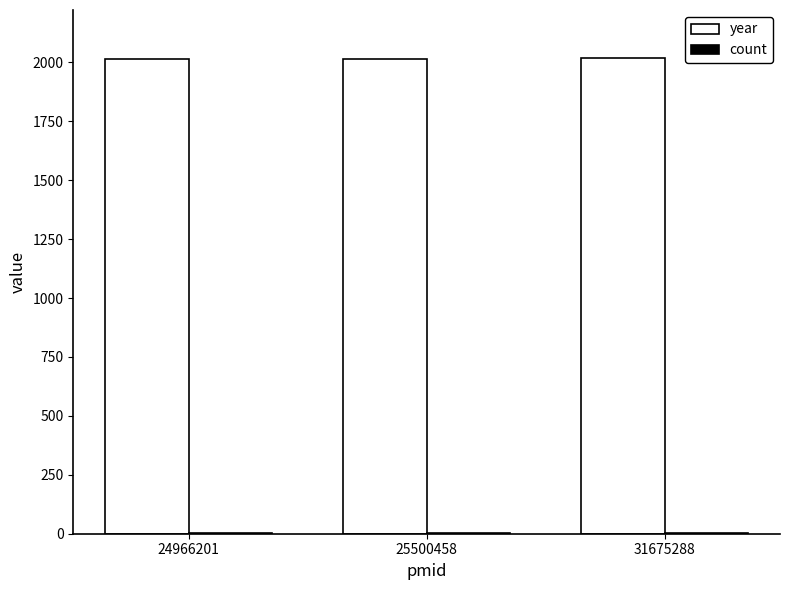

What is the greatest value displayed?

2020